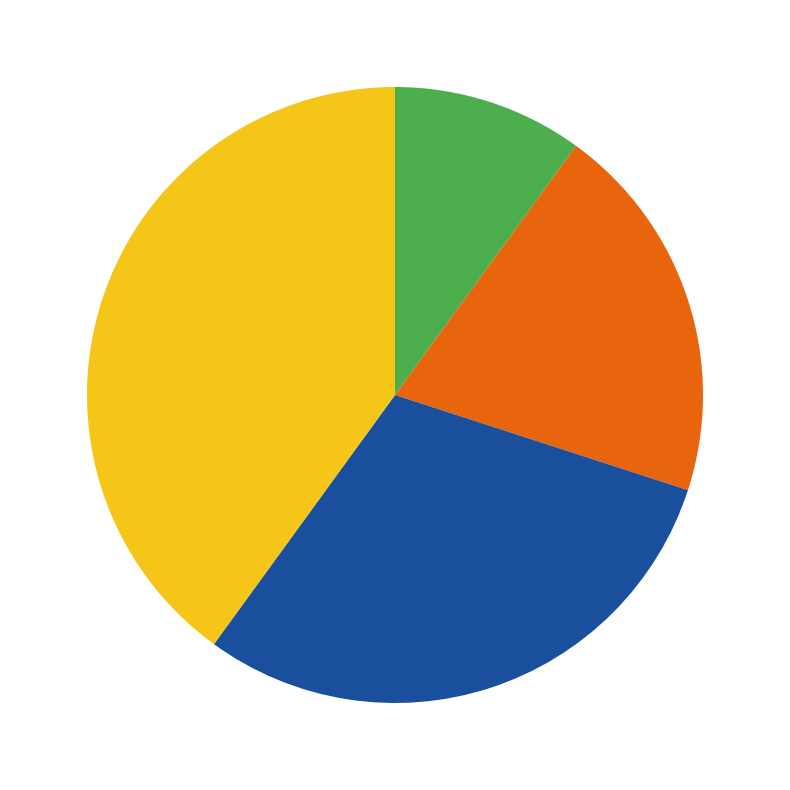

Is there any slice that represents more than half of the pie?

No